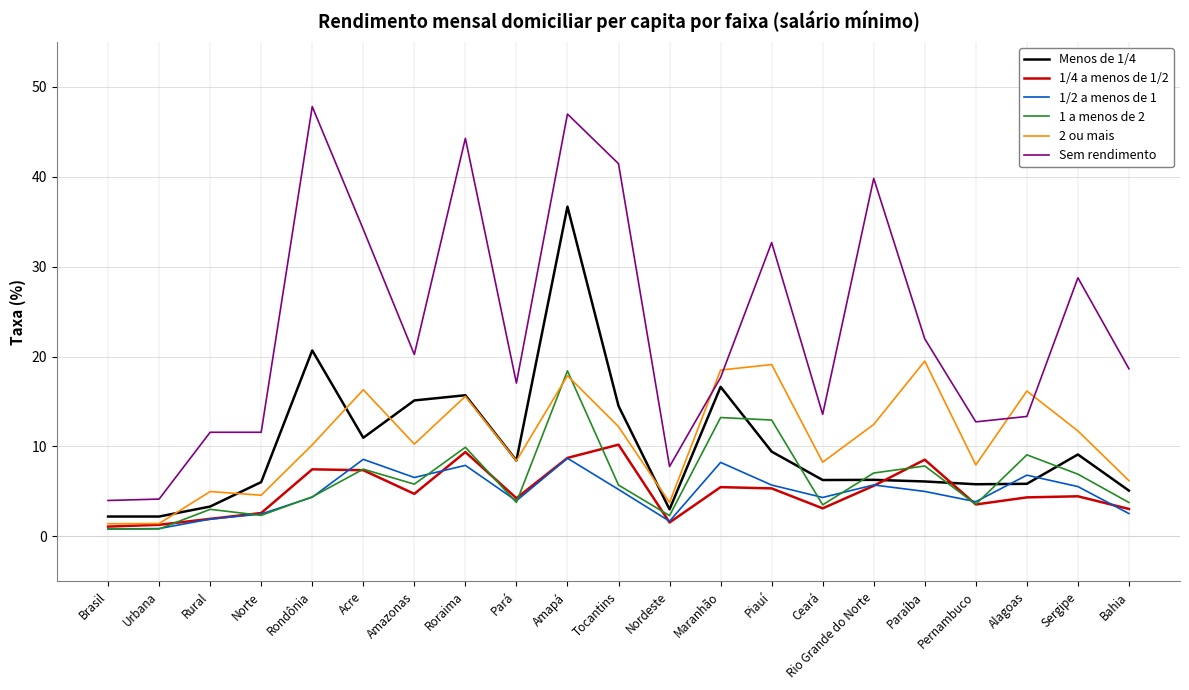

What is the average value of the 1 a menos de 2 series?

6.3